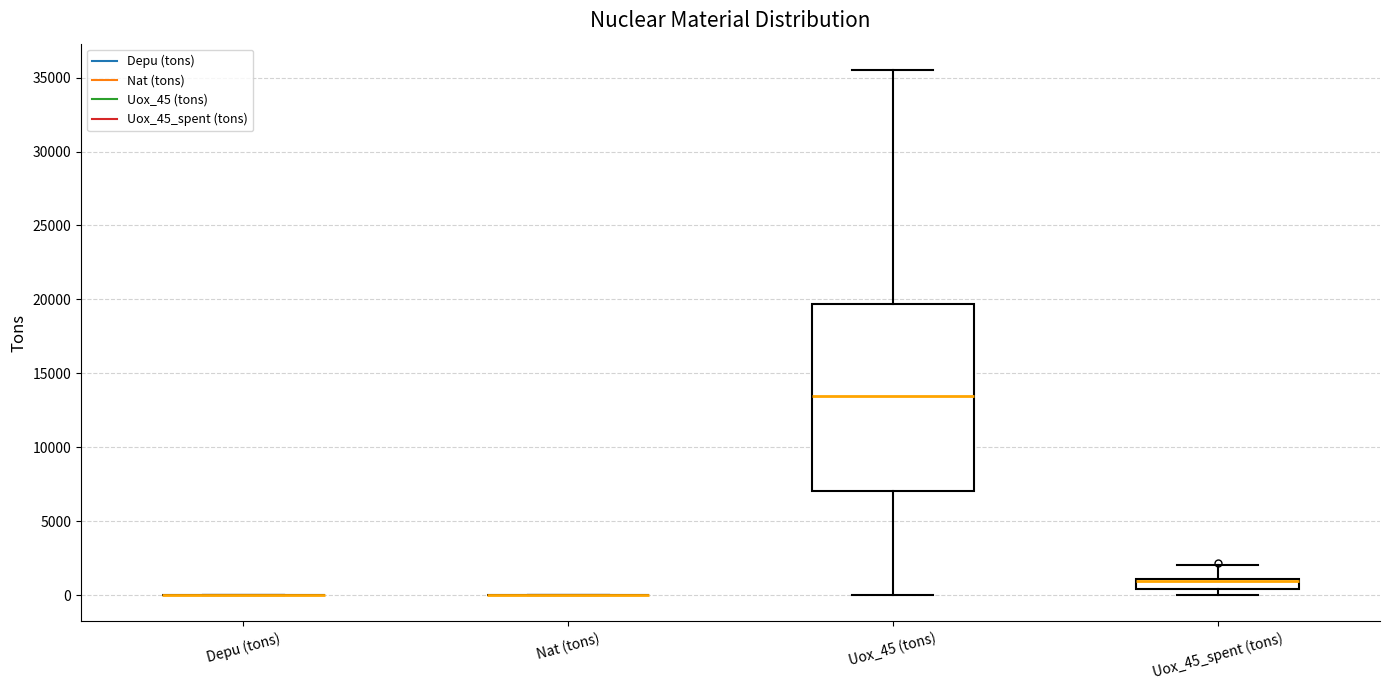

Comparing the boxes themselves (not the whiskers), which one is the tallest?

Uox_45 (tons)